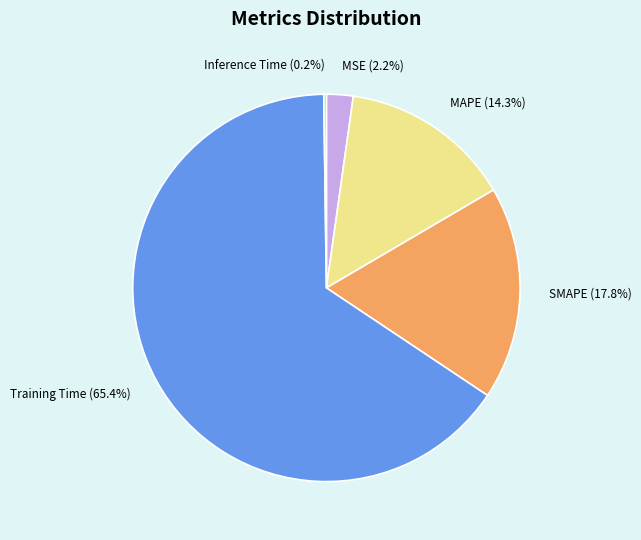

What percentage is the Training Time slice, to the nearest percent?

65%